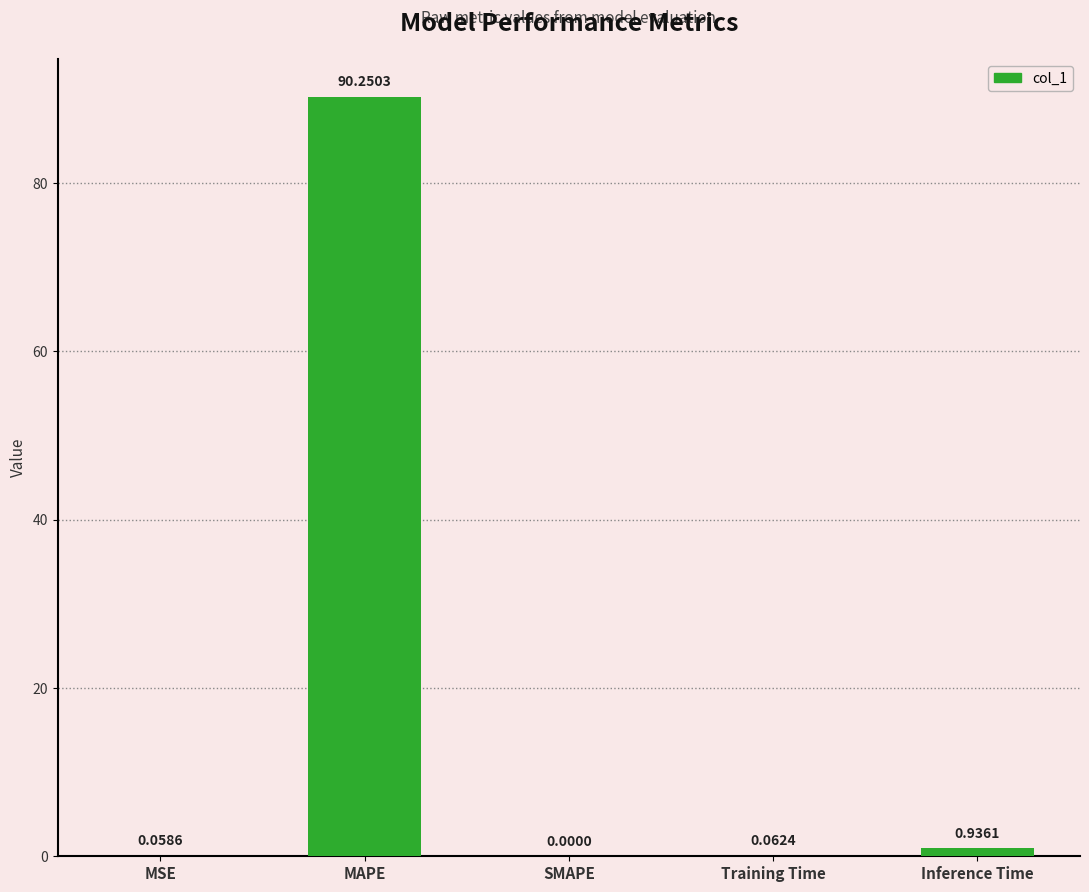

At which label is the value closest to 45?

Inference Time